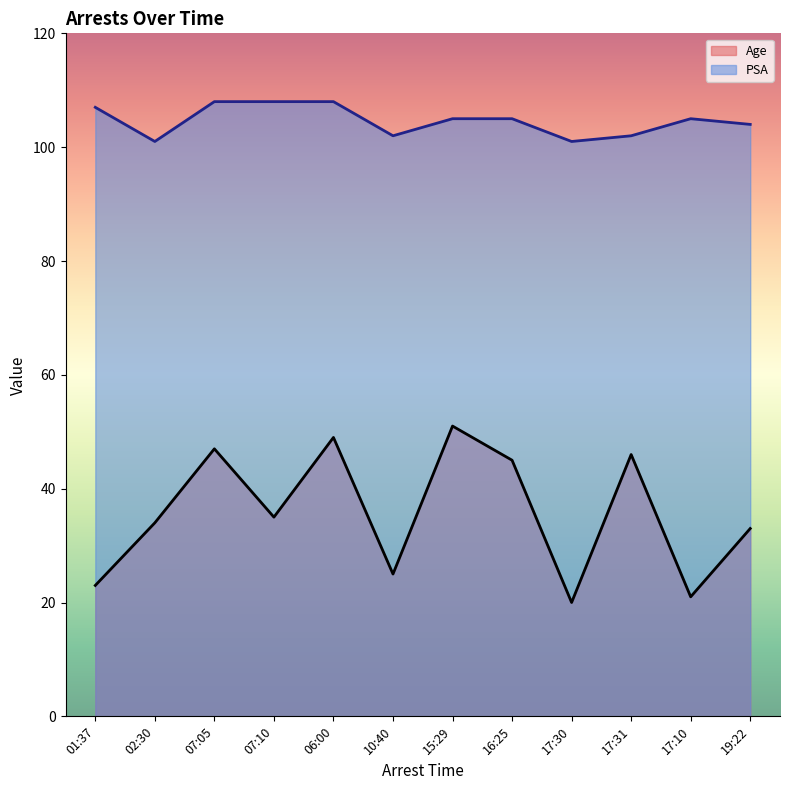

Is it true that Age equals 19 at 02:30?

False